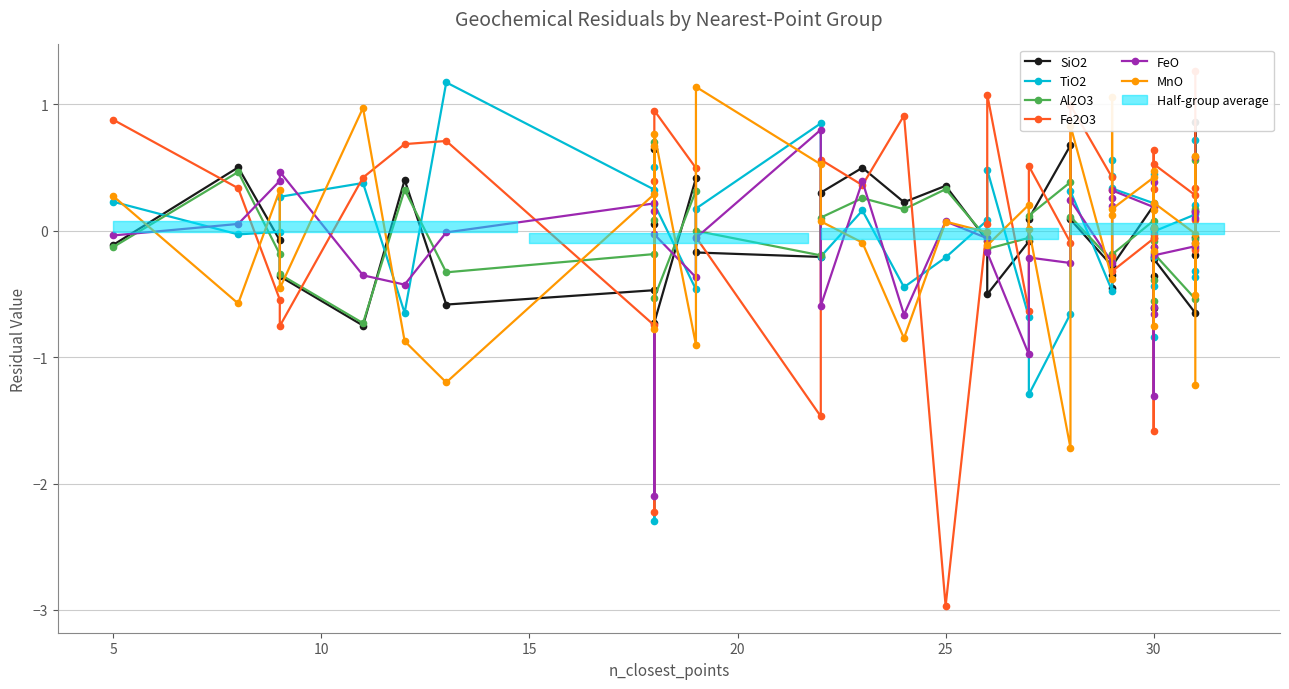

Rank the series at 10 from lowest to highest value.

Fe2O3, Al2O3, SiO2, TiO2, MnO, FeO